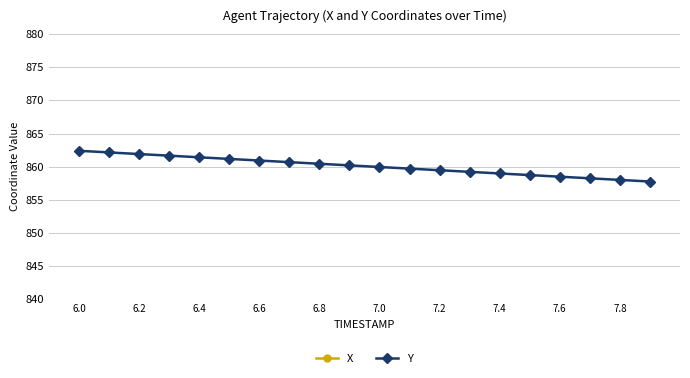

What are all the series names shown in the legend?

X, Y